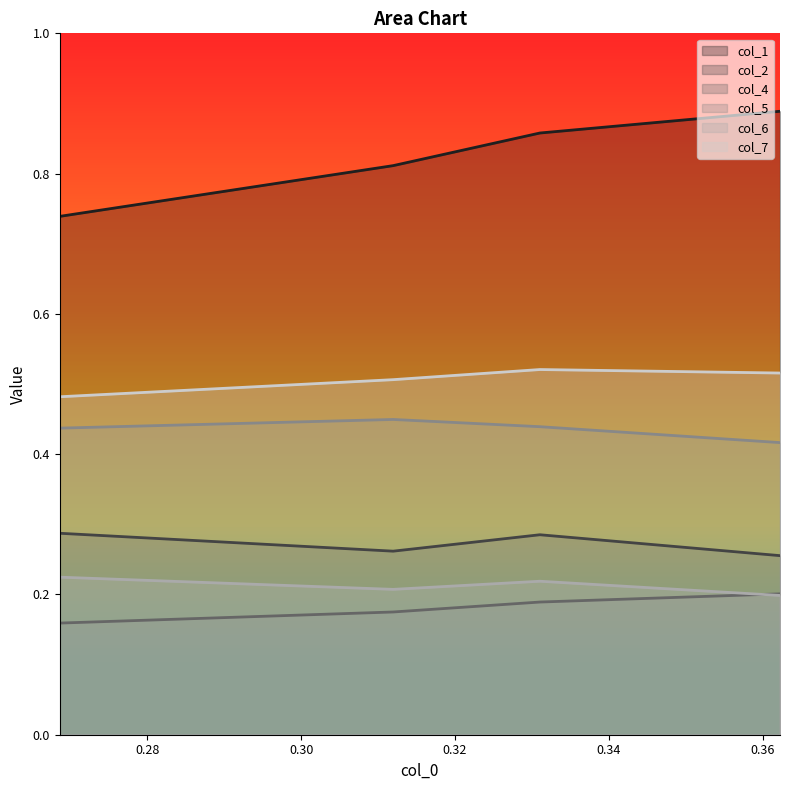

The value of col_1 at 0.30 is 1.3. True or false?

False